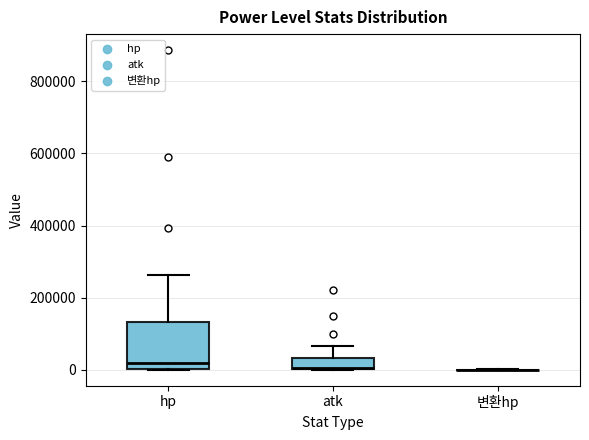

Which box is the tallest, from its lower edge to its upper edge?

hp